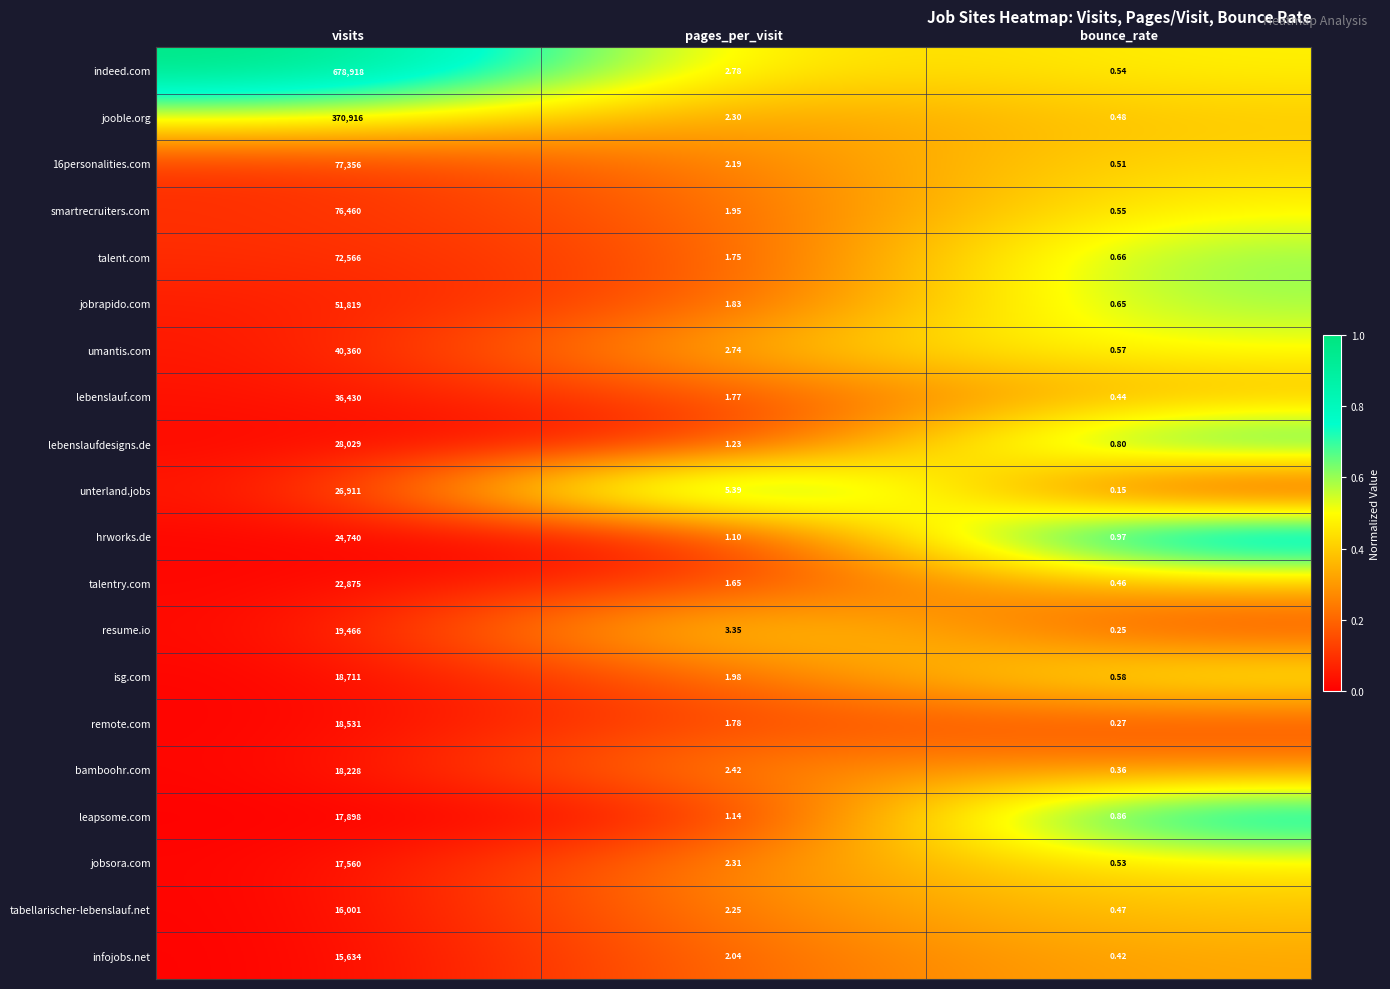

Which series has the largest total across all categories?

indeed.com